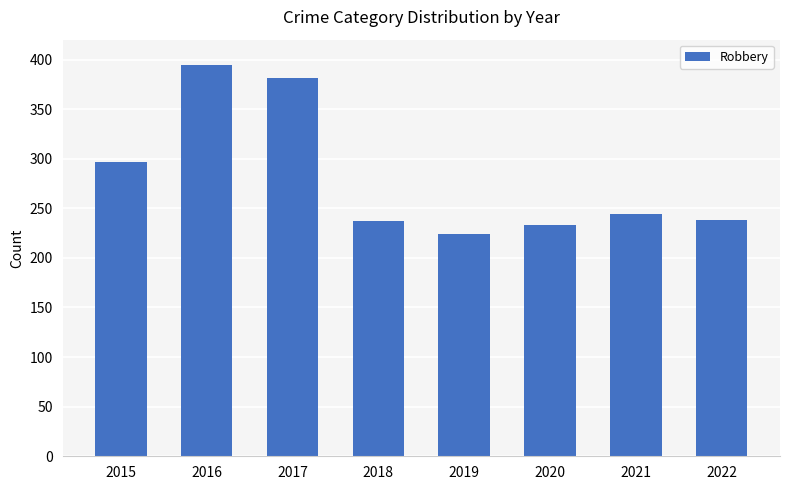

Count the number of categories in the chart.

8